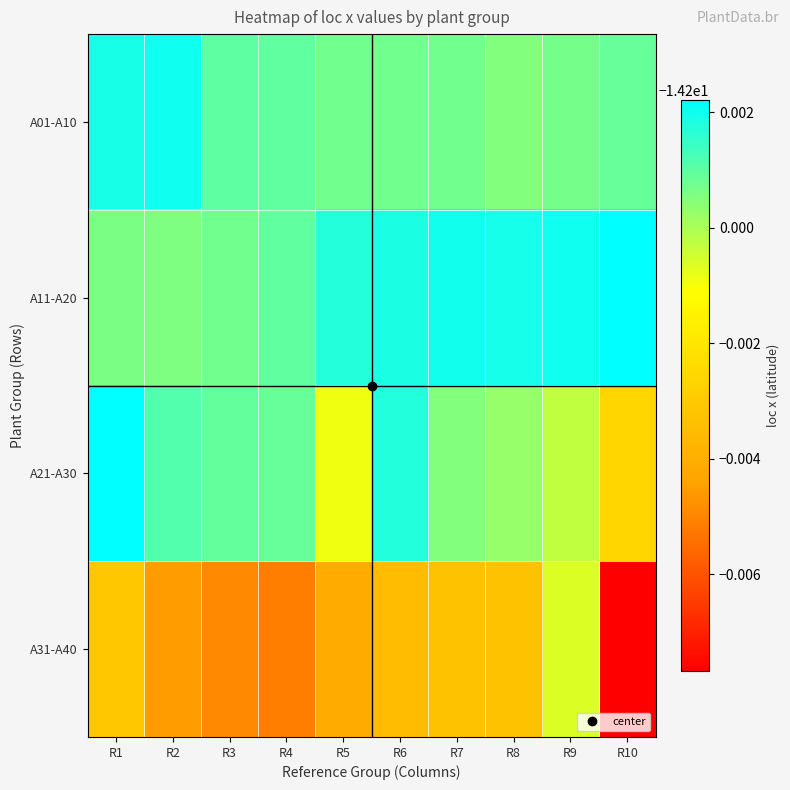

Which has a higher value, R2 or R4?

R2